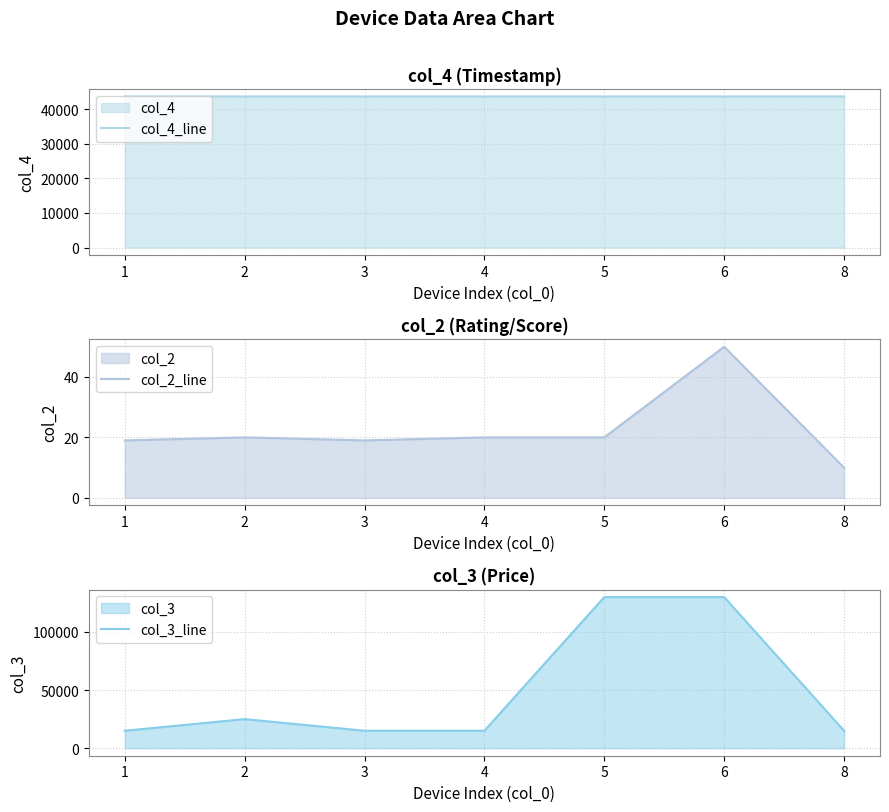

Which series has the largest total across all categories?

col_3_line